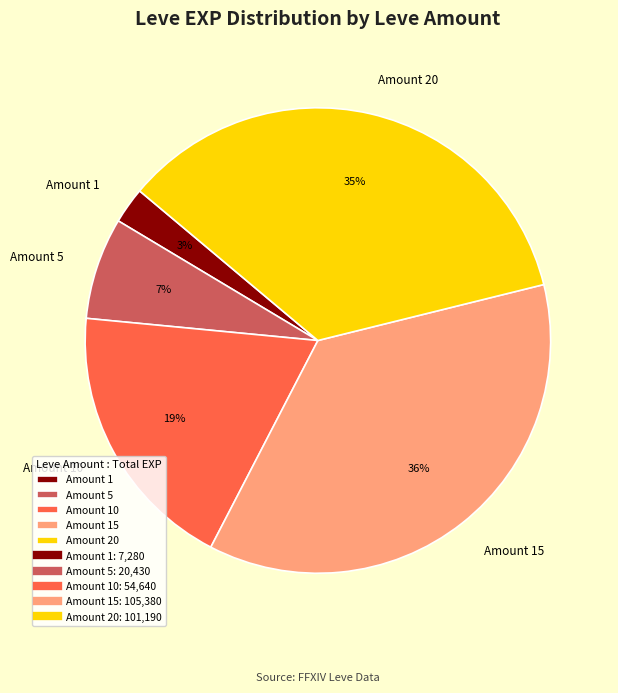

True or false: Amount 15 accounts for 36% of the total.

True